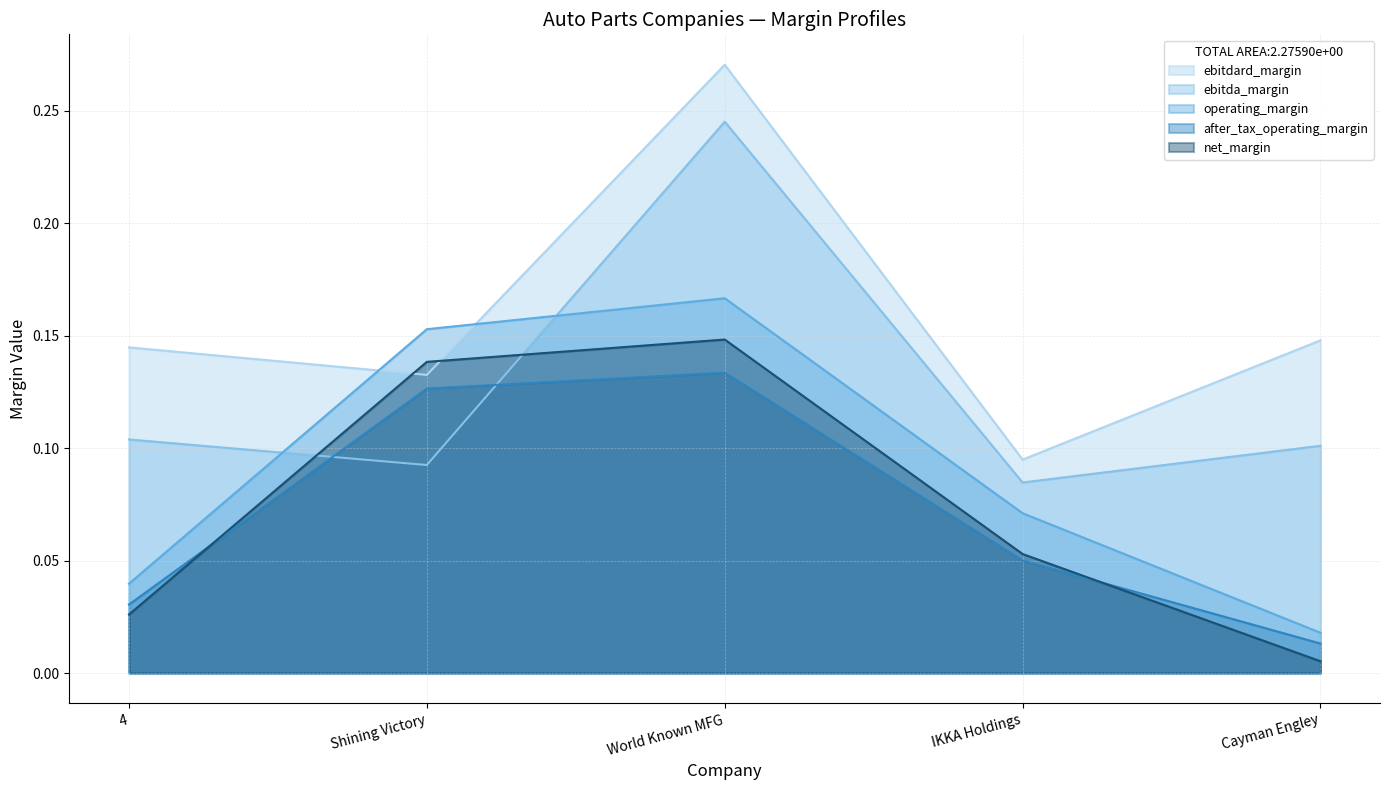

Is it true that net_margin equals 0.1 at IKKA Holdings?

True